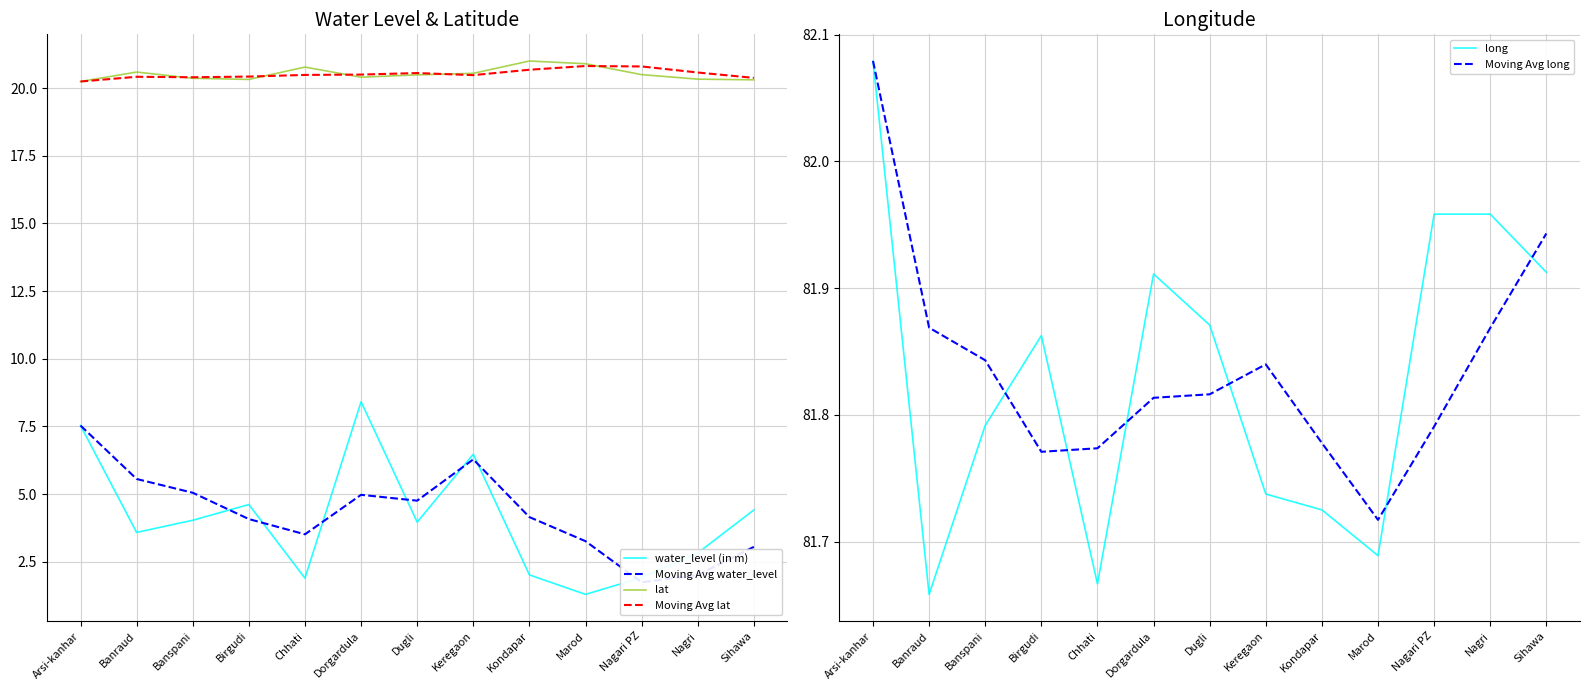

True or false: Moving Avg lat and water_level (in m) intersect in this chart.

False